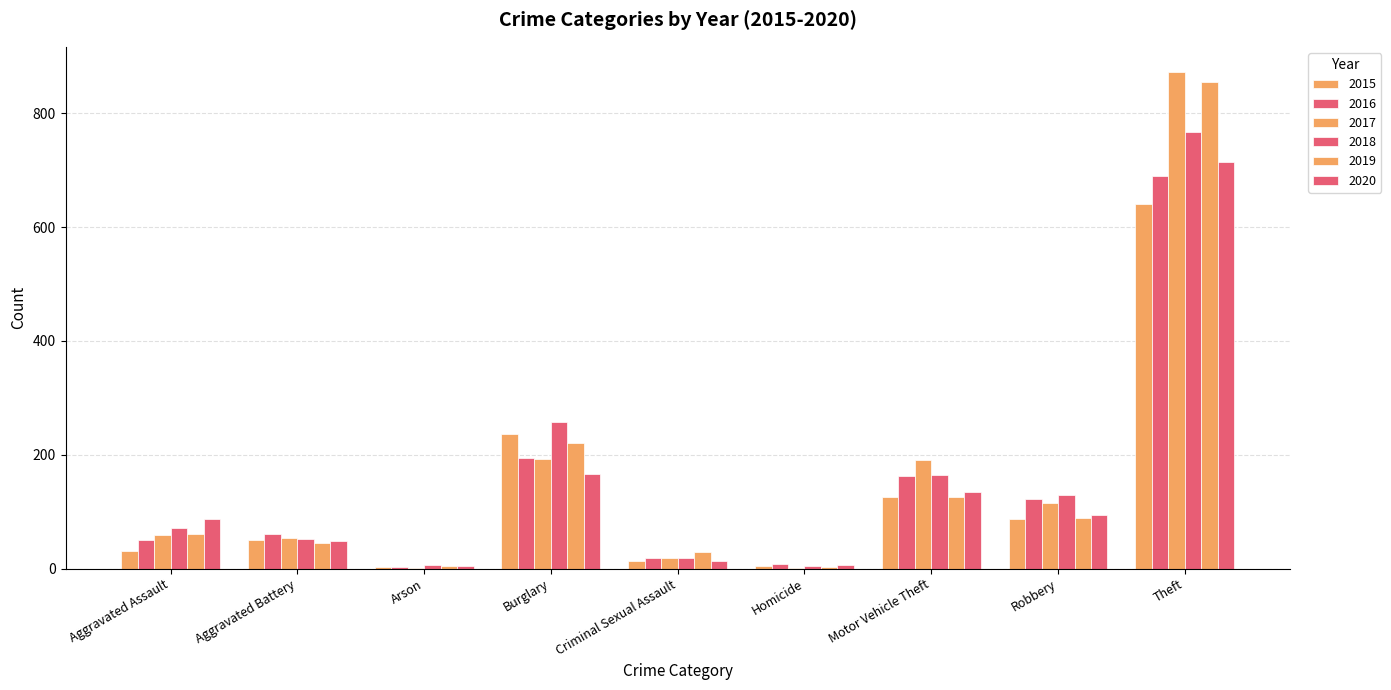

Which has a higher value, Aggravated Battery or Criminal Sexual Assault?

Aggravated Battery